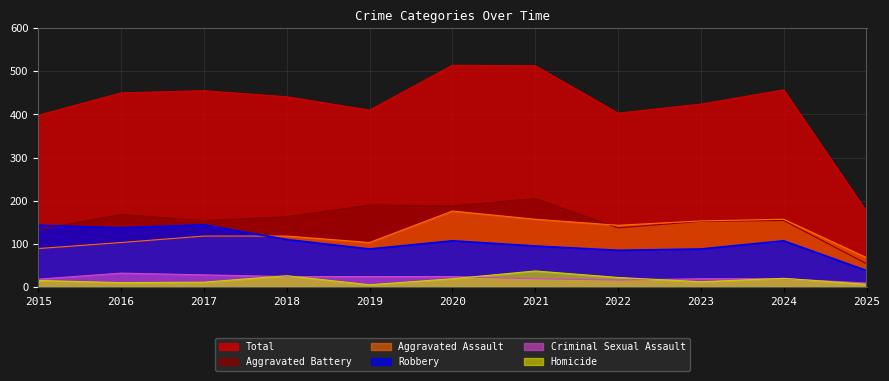

At how many categories does at least one series exceed 505?

2